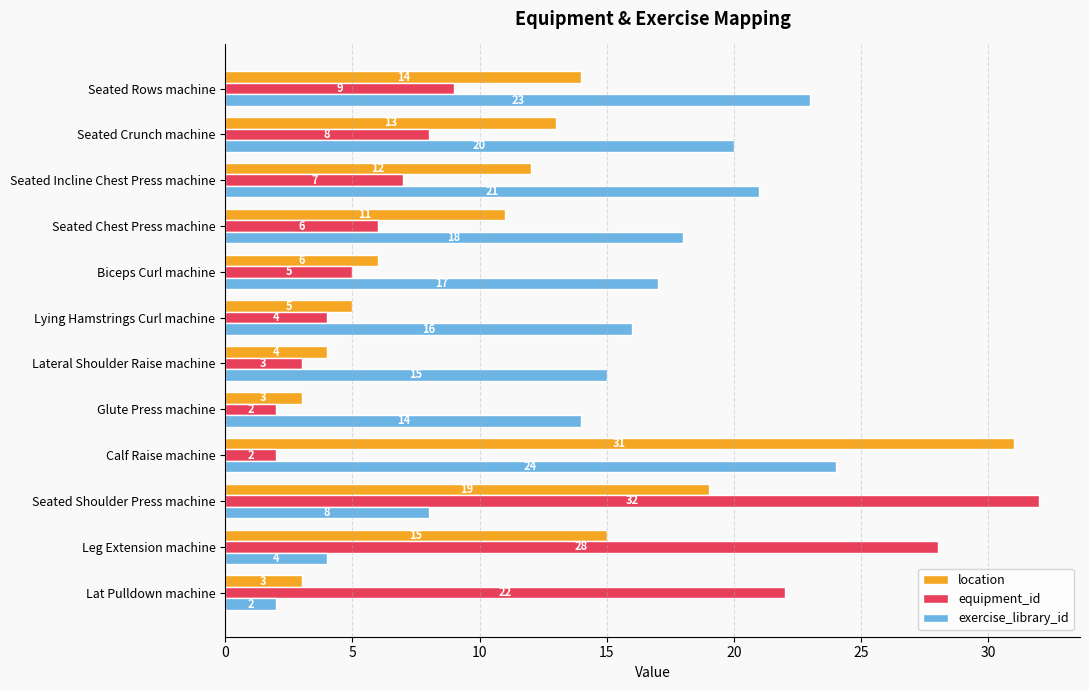

What is the average value of the equipment_id series?

11